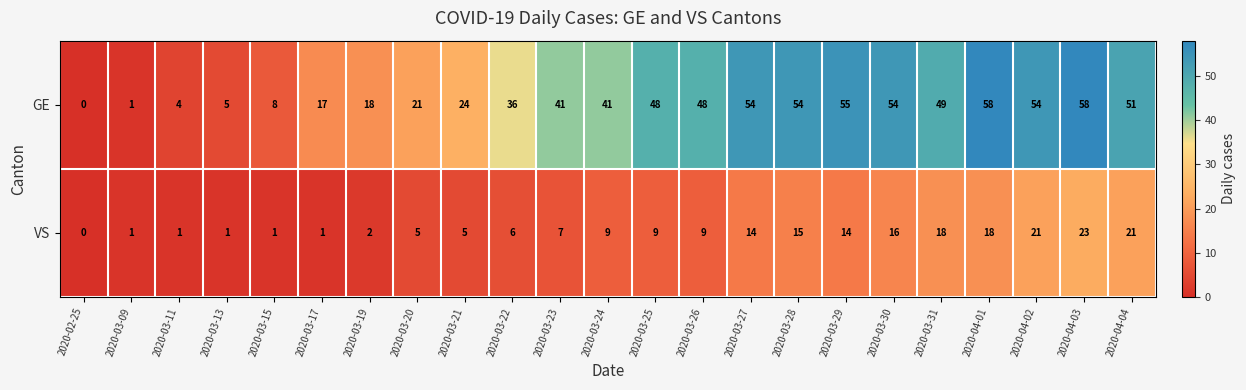

What is the total value across all series at 2020-03-26?

57